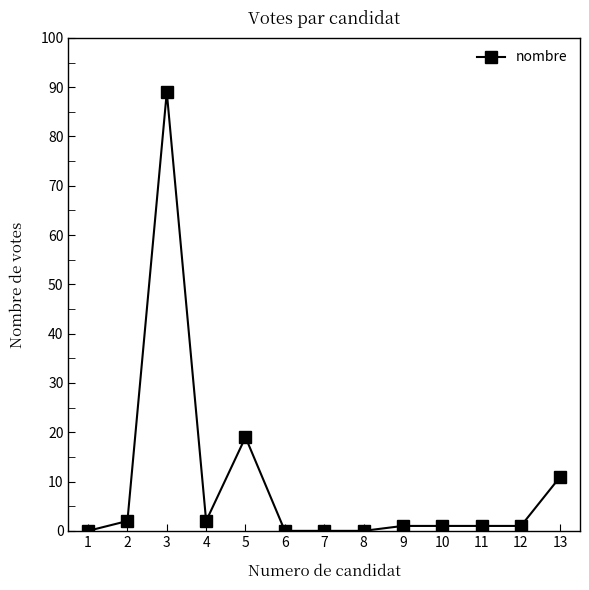

How many categories are shown in the chart?

13